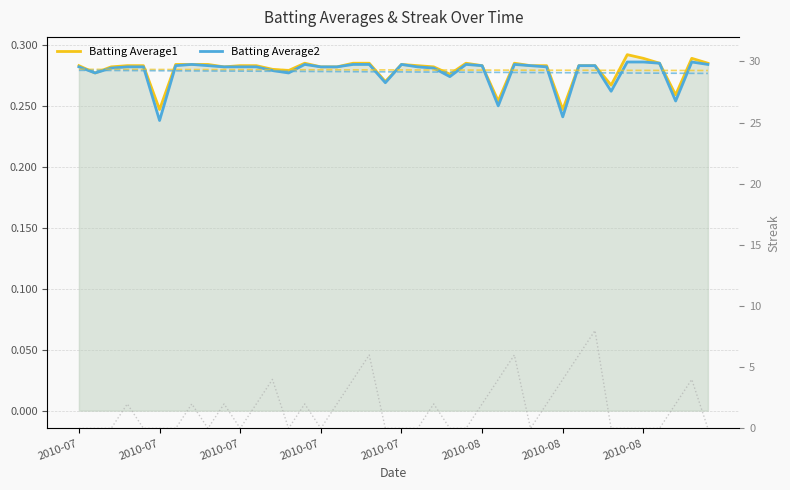

Where is Streak nearest to the value 4?

12